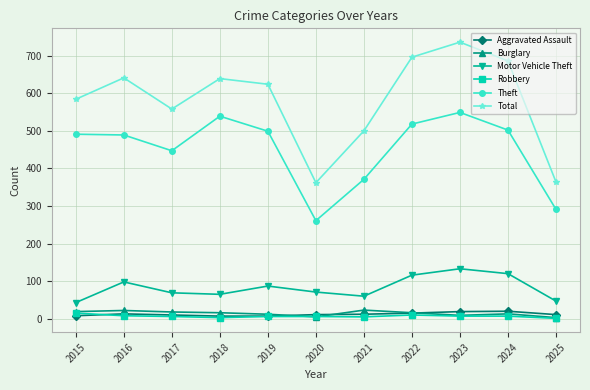

At which category does Total reach its first local peak?

2016